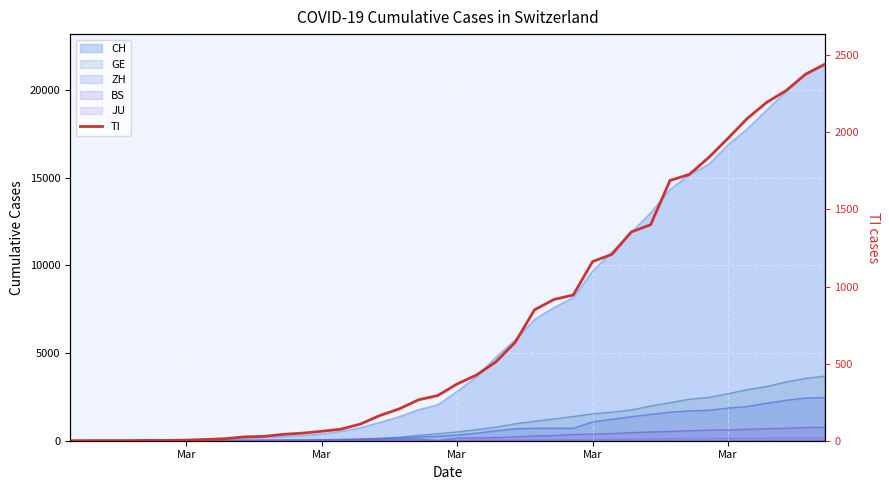

What is the value of the 16th point from the left?

108